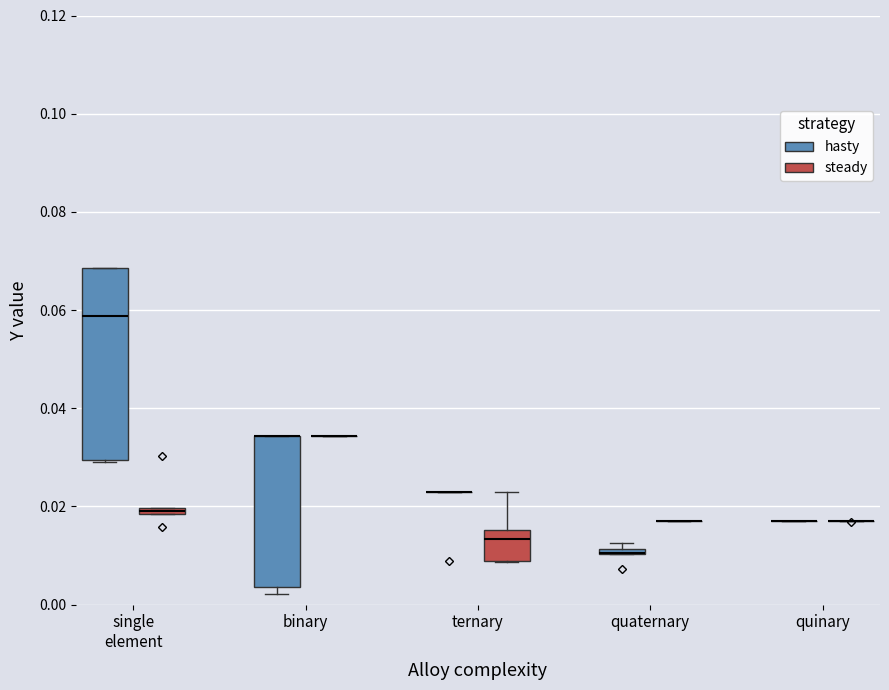

Which box is the tallest, from its lower edge to its upper edge?

single element (hasty)